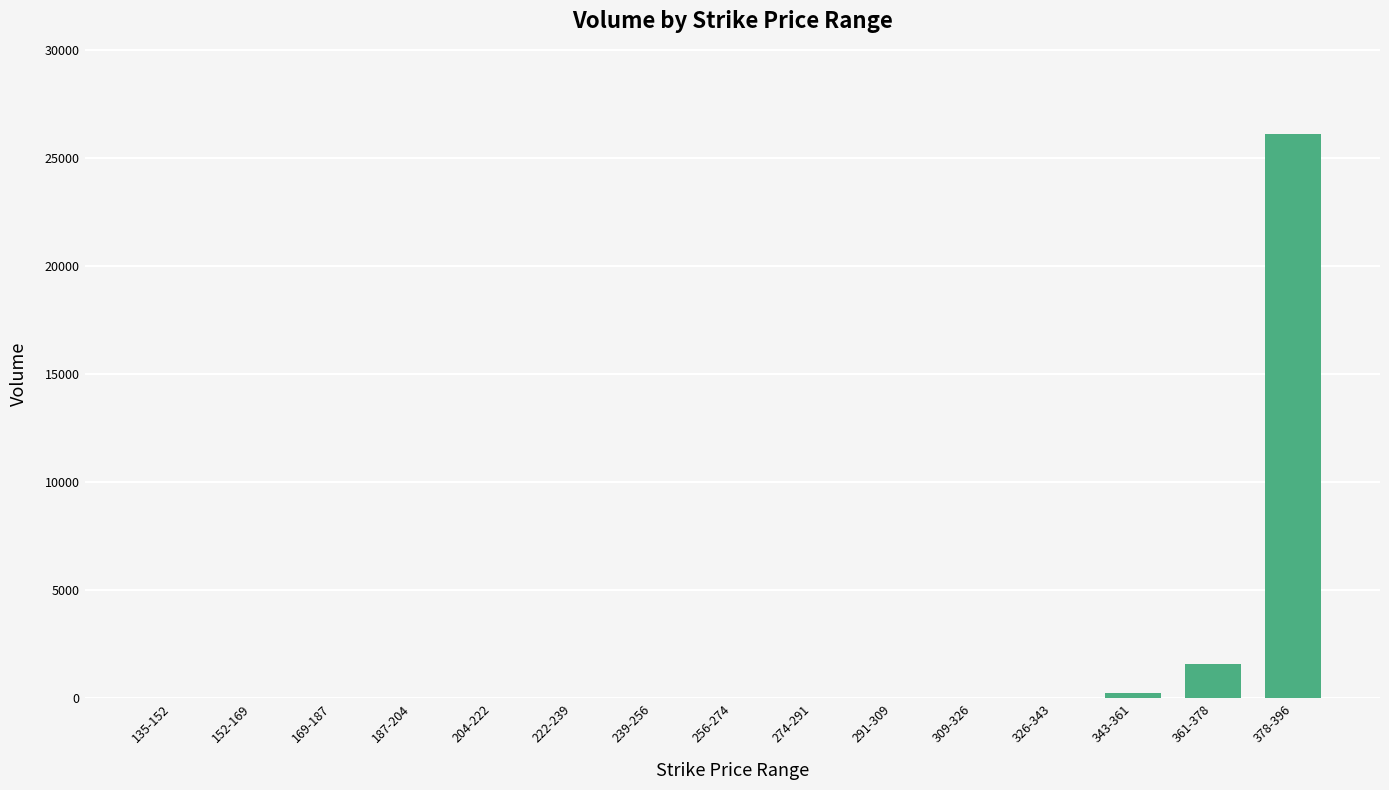

Where is the data nearest to the value 13074?

361-378